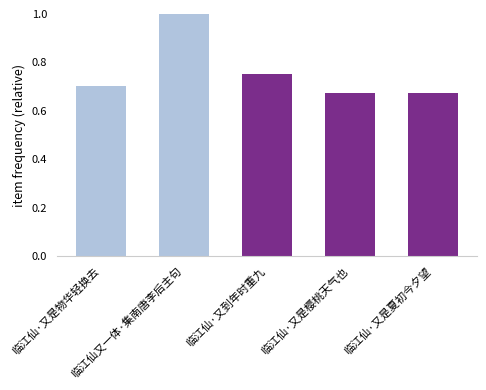

What is the sum of all values?

3.8